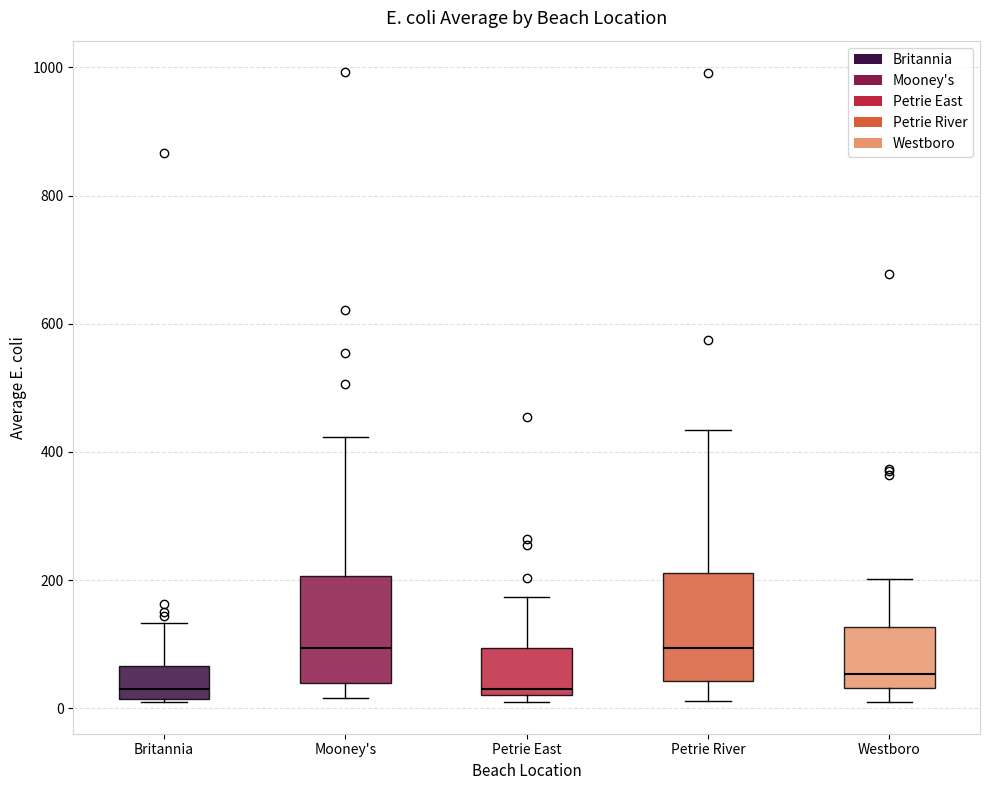

Reading left to right, read every box against the y-axis: the position of its median line, the range the box covers, and the ends of its whiskers. The values are not printed on the chart, so give them approximately, as read against the axis.

Britannia: median 20 (just above the box's lower edge), box 20 to 60, whiskers 0 to 140
Mooney's: median 100, box 40 to 200, whiskers 20 to 420
Petrie East: median 40, box 20 to 100, whiskers 20 (just below the box's lower edge) to 180
Petrie River: median 100, box 40 to 220, whiskers 20 to 440
Westboro: median 60, box 40 to 120, whiskers 0 to 200